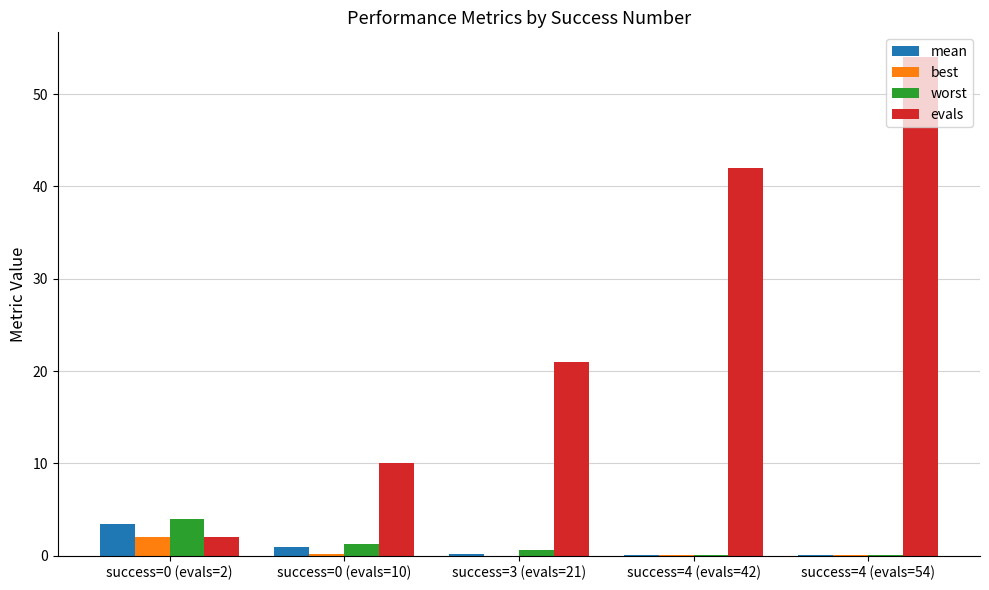

What is the maximum value for evals?

54.0